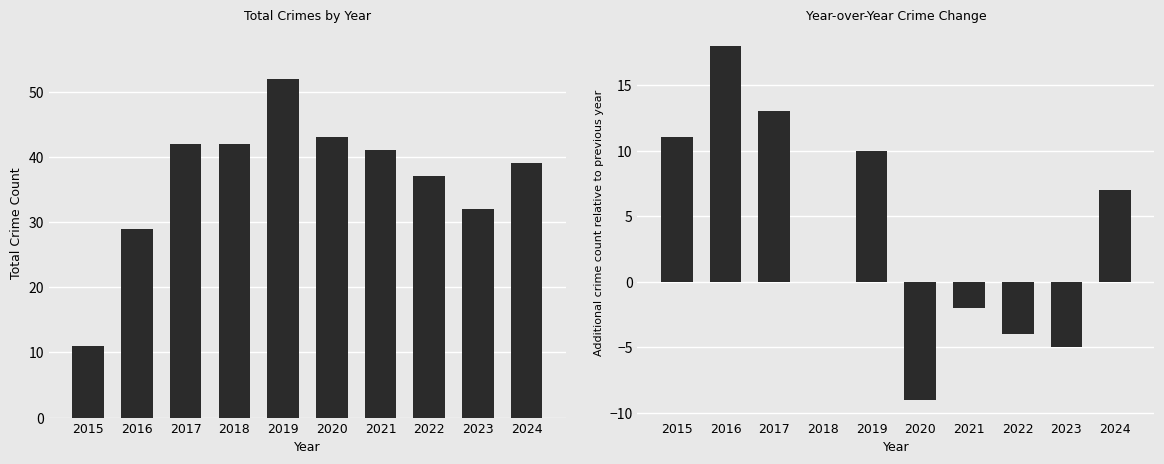

Rank the series by their average value, from highest to lowest.

Total, YoY Change